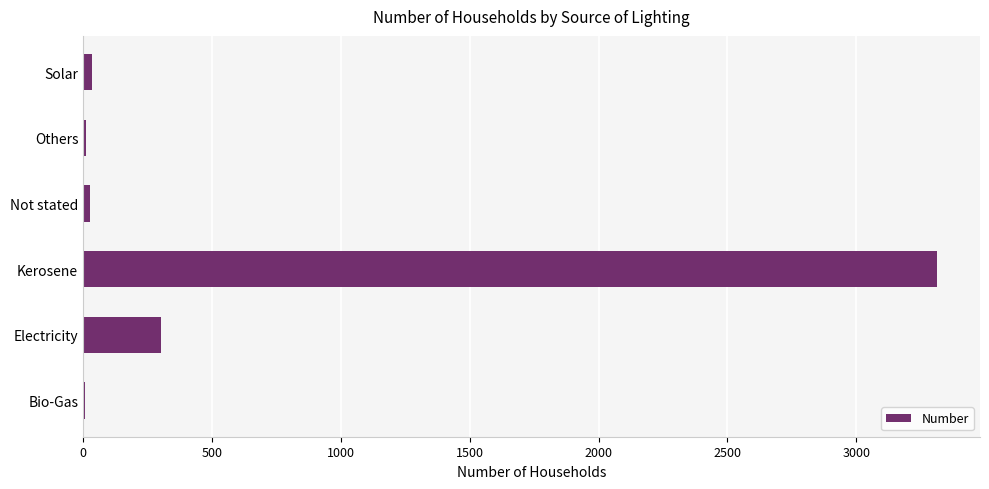

What is the greatest value displayed?

3314